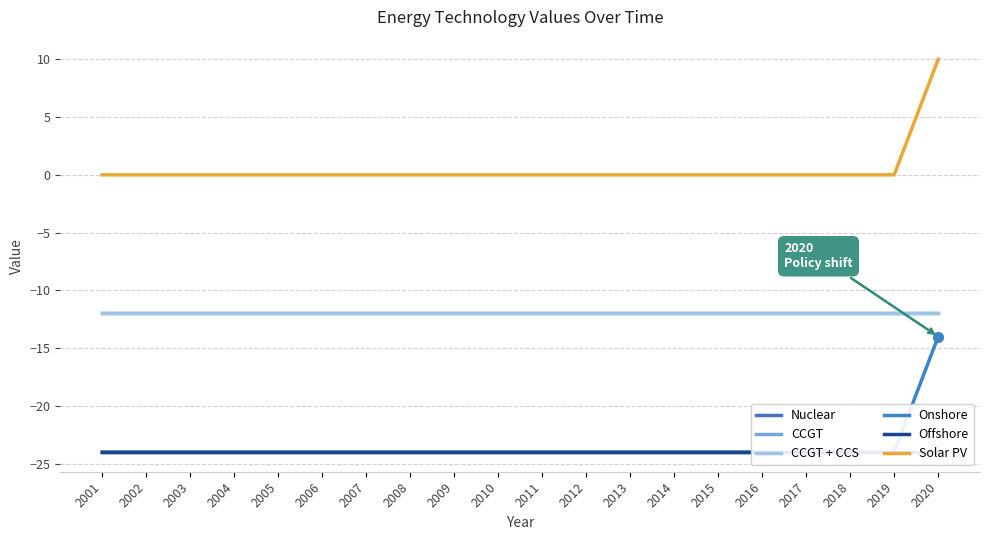

At which category is the sum across all series the highest?

2020